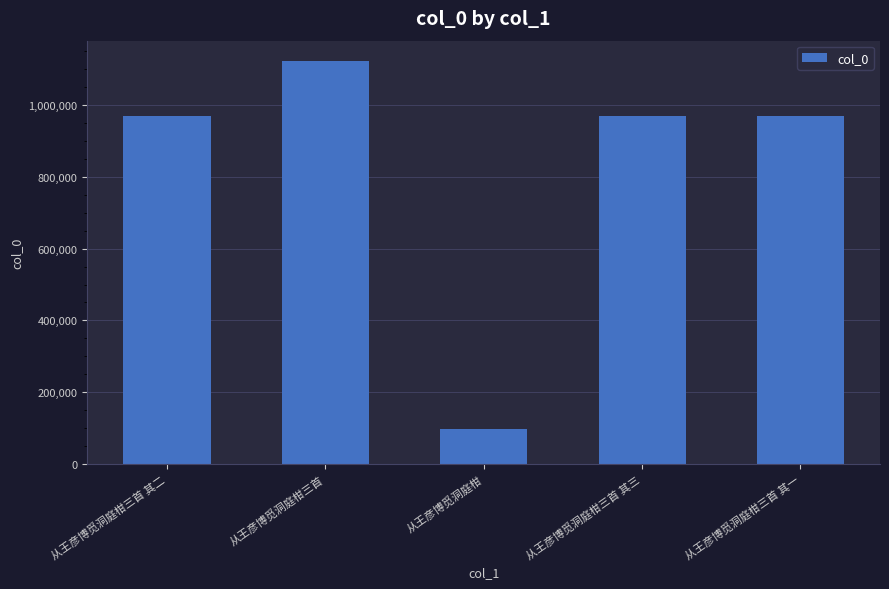

What is the greatest value displayed?

1123977